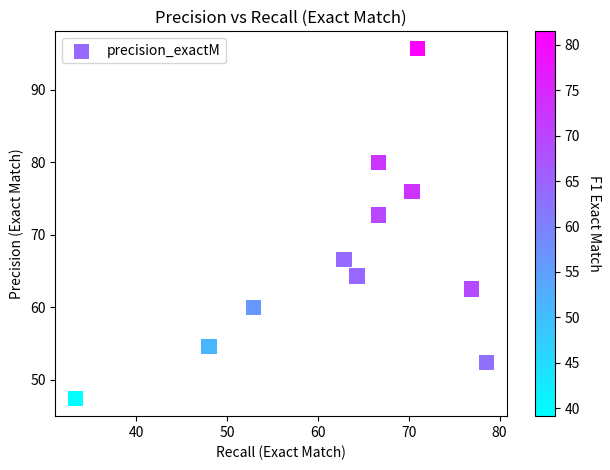

What is the range of X values (max minus min)?

45.2